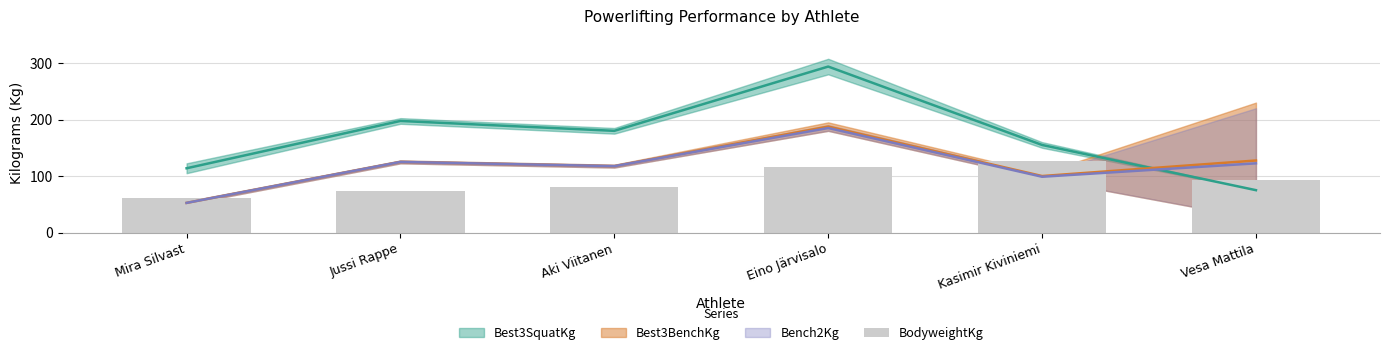

What is the label of the 6th bar from the left?

Vesa Mattila